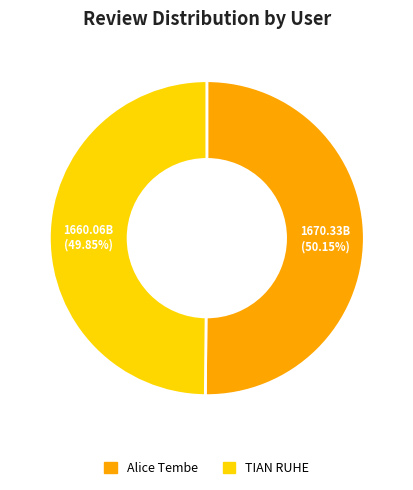

Approximately how many times larger is the value at TIAN RUHE compared to Alice Tembe?

1.0